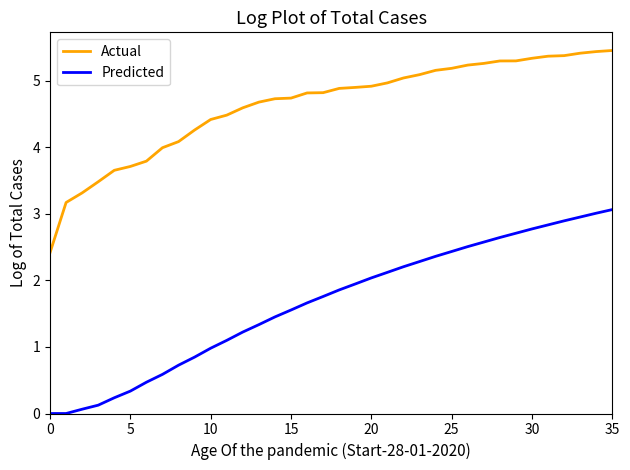

Rank the series by their maximum value, from lowest to highest.

Predicted, Actual